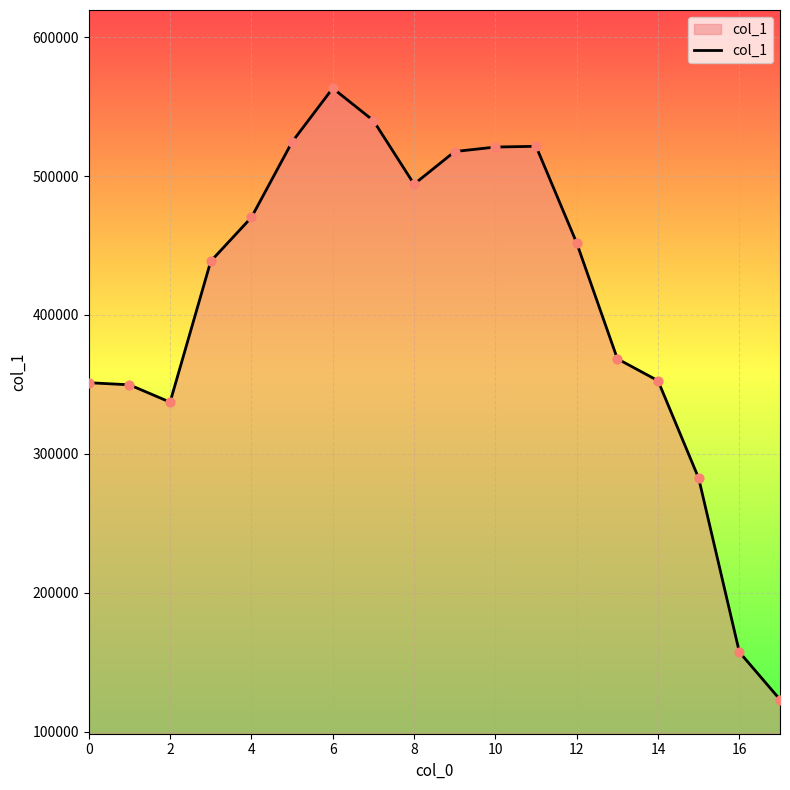

What is the smallest value displayed?

123109